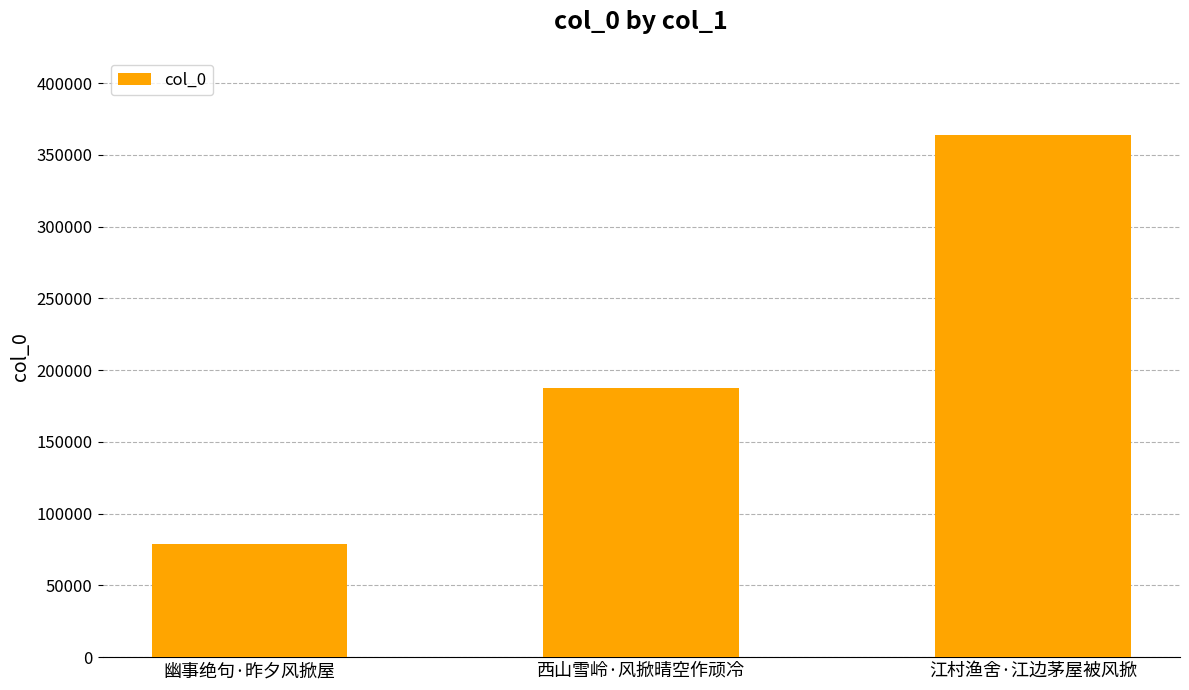

List the labels in order of value, smallest first.

幽事绝句·昨夕风掀屋, 西山雪岭·风掀晴空作顽冷, 江村渔舍·江边茅屋被风掀